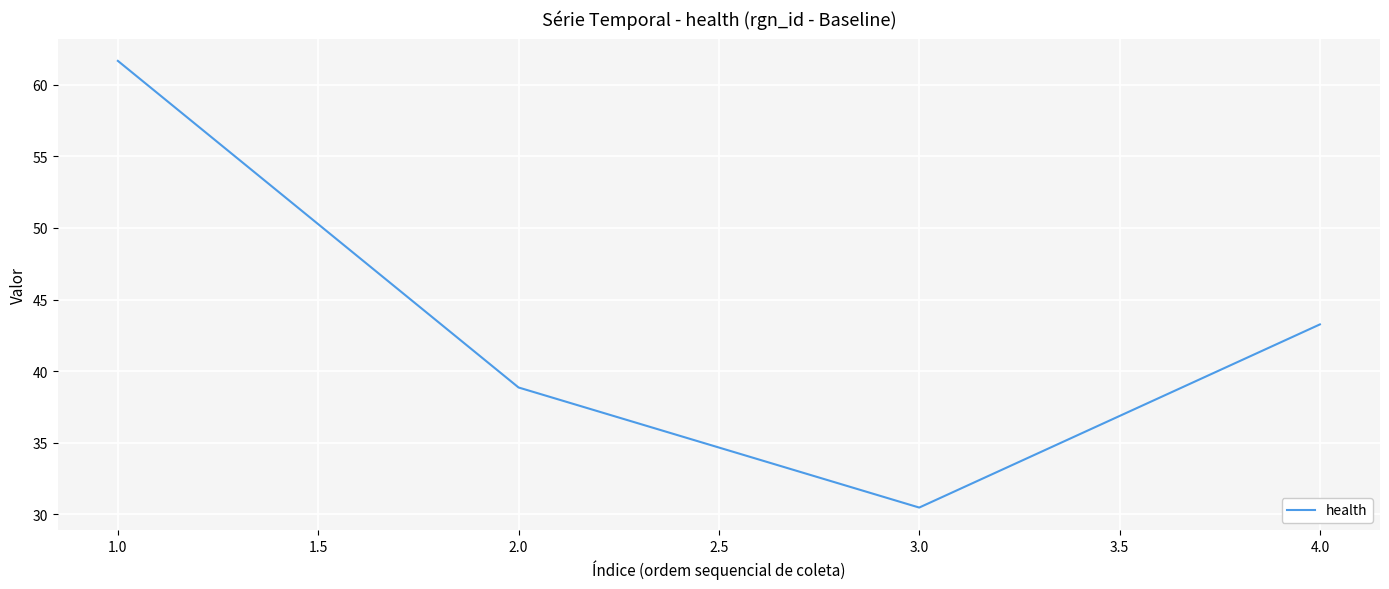

What is the average value?

43.6